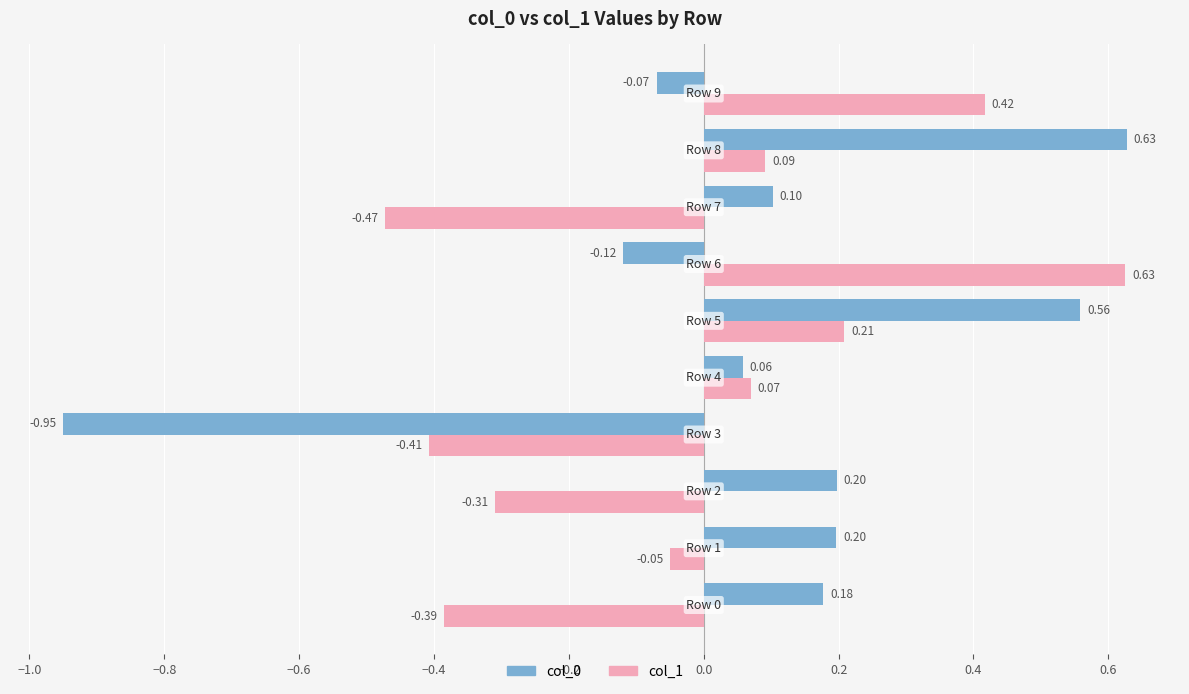

At how many categories does at least one series exceed 0?

9